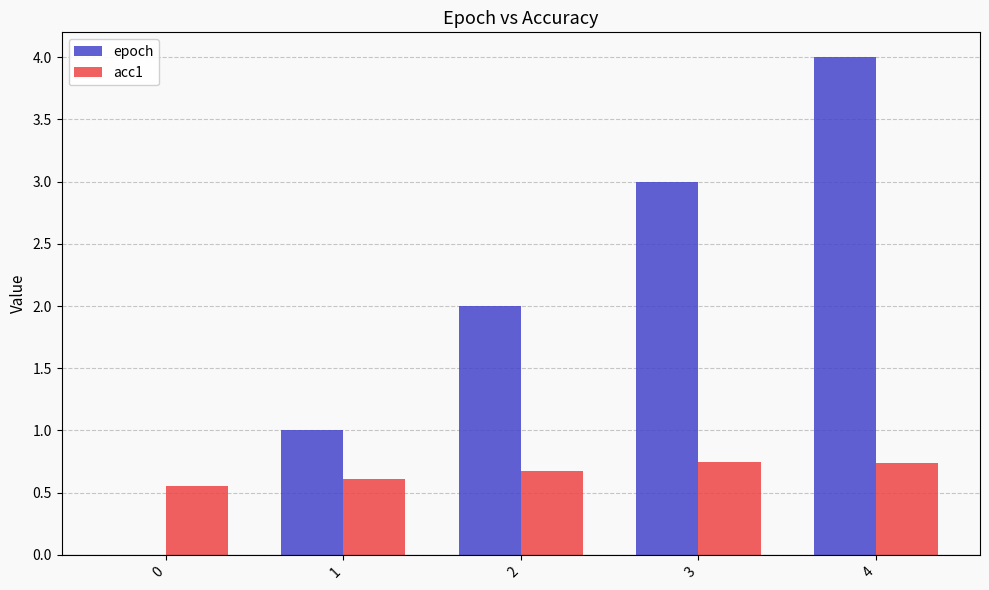

What is the difference between the epoch values at 0 and 2?

2.0